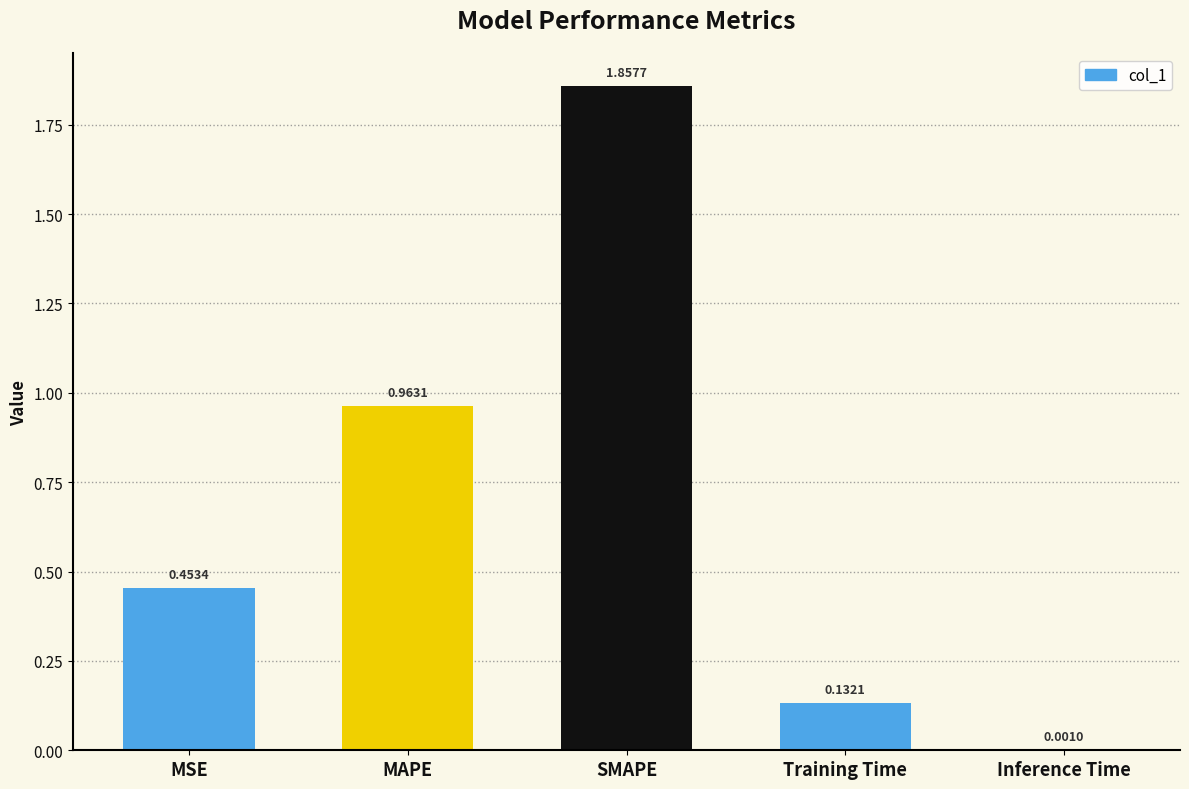

The chart shows a value of 0.2 at MSE. True or false?

False